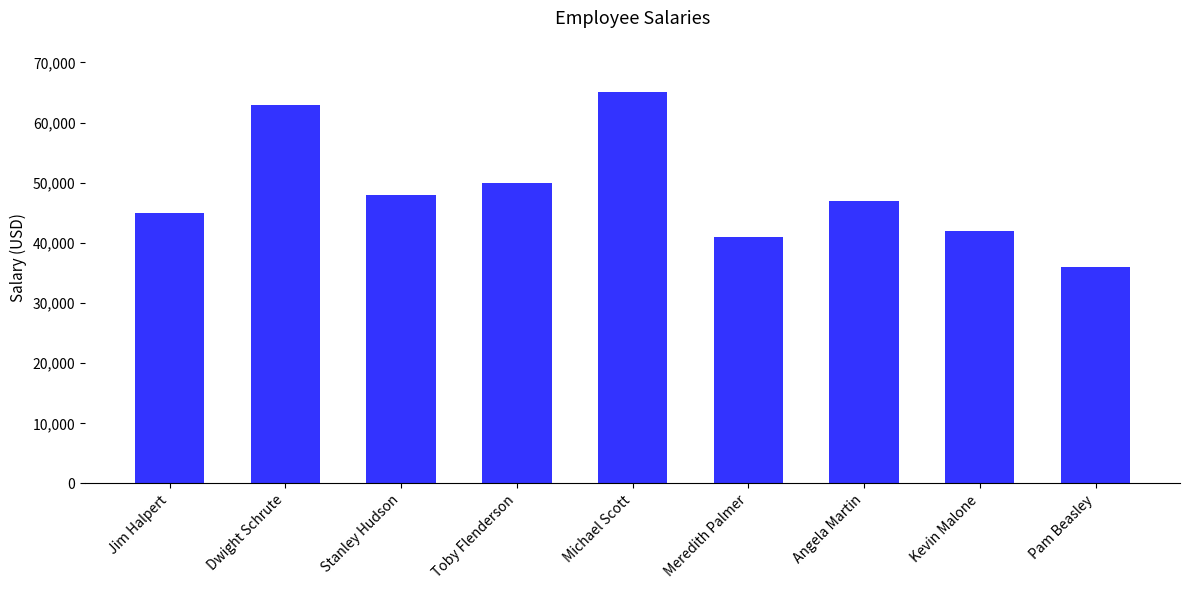

The chart shows a value of 42000 at Kevin Malone. True or false?

True